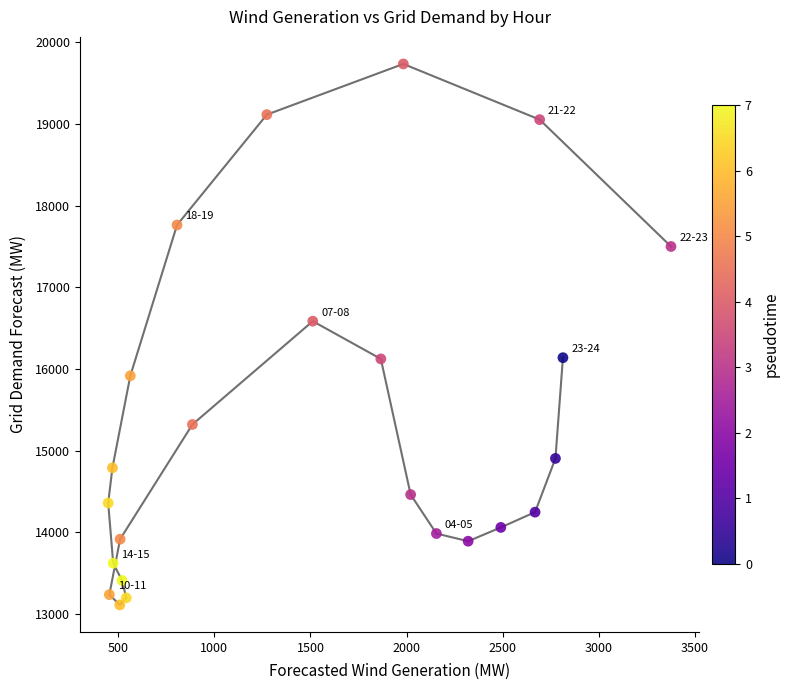

What Y value in the scatter plot is closest to 16423?

16585